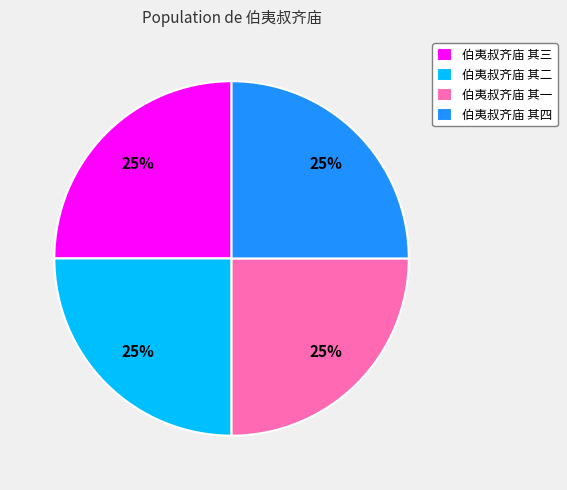

Approximately how many times larger is the value at 伯夷叔齐庙 其一 compared to 伯夷叔齐庙 其三?

1.0